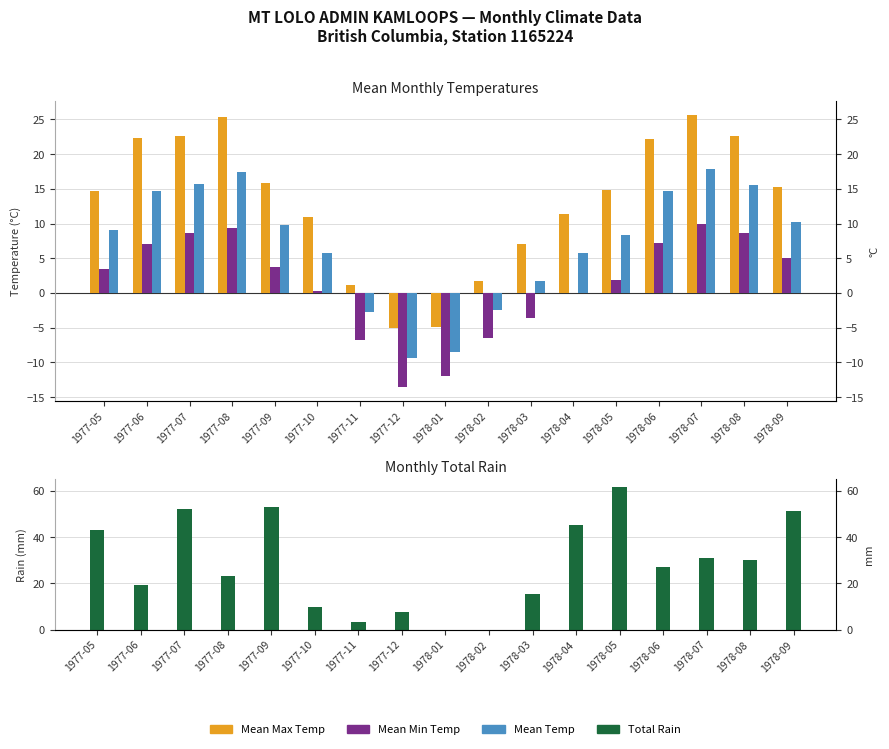

Reading right to left, transcribe all the data shown in this chart.

Mean Max Temp: 1978-09=15.3	1978-08=22.6	1978-07=25.7	1978-06=22.2	1978-05=14.9	1978-04=11.4	1978-03=7.1	1978-02=1.7	1978-01=-4.9	1977-12=-5.0	1977-11=1.2	1977-10=11.0	1977-09=15.8	1977-08=25.4	1977-07=22.6	1977-06=22.3	1977-05=14.7
Mean Min Temp: 1978-09=5.0	1978-08=8.6	1978-07=10.0	1978-06=7.2	1978-05=1.9	1978-04=0.0	1978-03=-3.6	1978-02=-6.5	1978-01=-12.0	1977-12=-13.6	1977-11=-6.7	1977-10=0.3	1977-09=3.7	1977-08=9.4	1977-07=8.7	1977-06=7.0	1977-05=3.4
Mean Temp: 1978-09=10.2	1978-08=15.6	1978-07=17.9	1978-06=14.7	1978-05=8.4	1978-04=5.7	1978-03=1.8	1978-02=-2.4	1978-01=-8.5	1977-12=-9.3	1977-11=-2.8	1977-10=5.7	1977-09=9.8	1977-08=17.4	1977-07=15.7	1977-06=14.7	1977-05=9.1
Total Rain: 1978-09=51.4	1978-08=29.9	1978-07=31.0	1978-06=27.0	1978-05=61.9	1978-04=45.1	1978-03=15.5	1978-02=0.0	1978-01=0.0	1977-12=7.4	1977-11=3.4	1977-10=9.7	1977-09=53.2	1977-08=23.0	1977-07=52.4	1977-06=19.3	1977-05=42.9